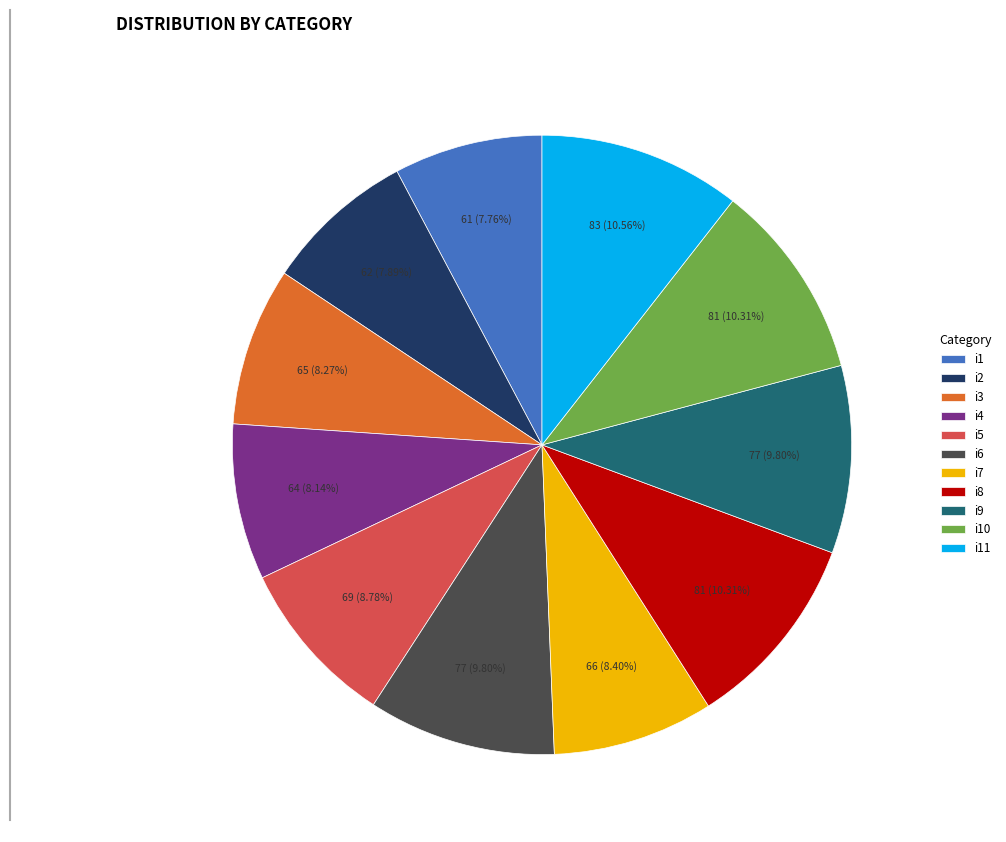

How many slices are in this pie chart?

11